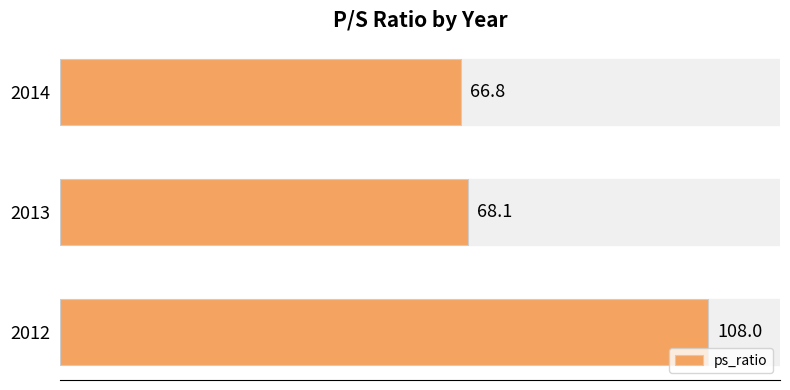

Reading top to bottom, transcribe all the data shown in this chart.

66.8	68.1	108.0